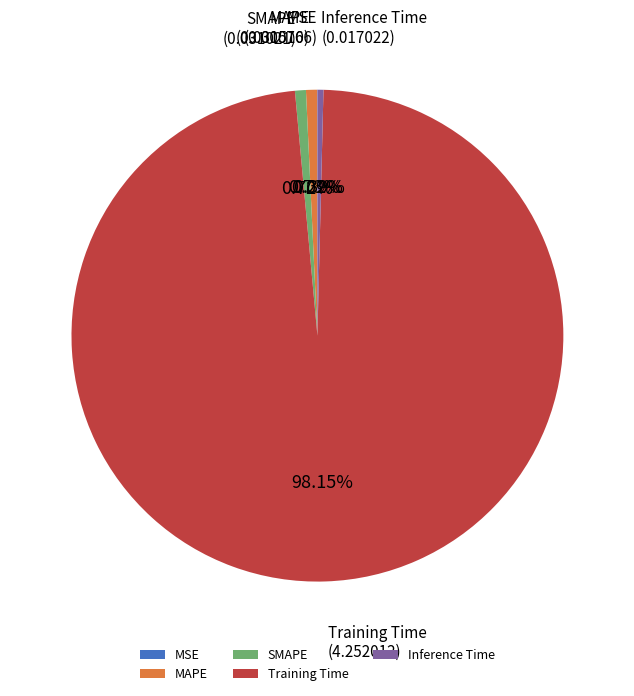

What percentage is the Training Time slice, to the nearest percent?

98%